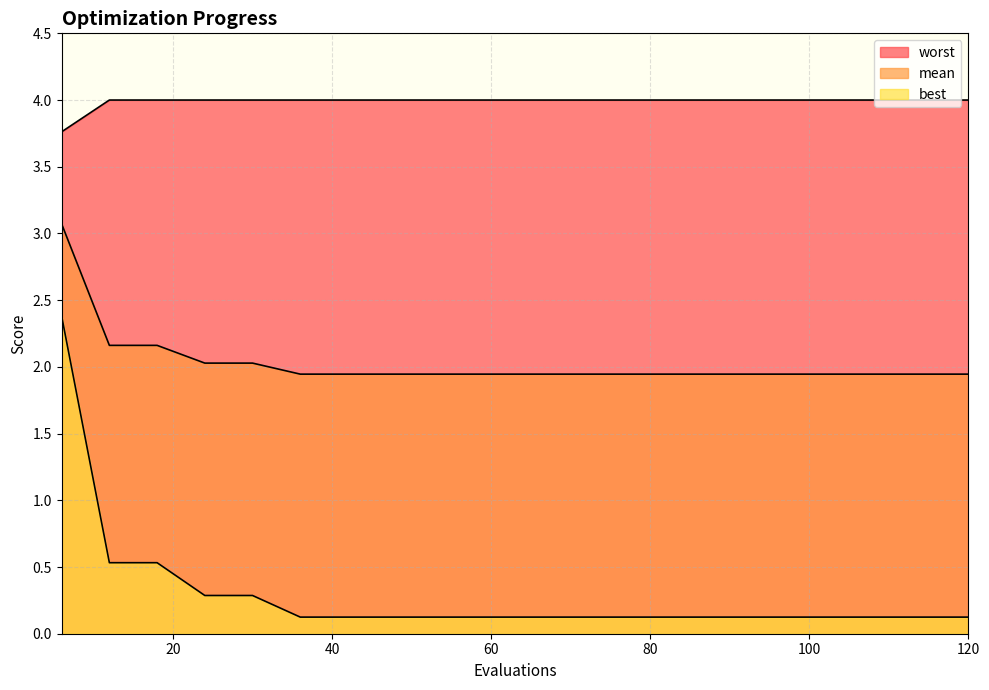

Between 78 and 72, which is larger?

78